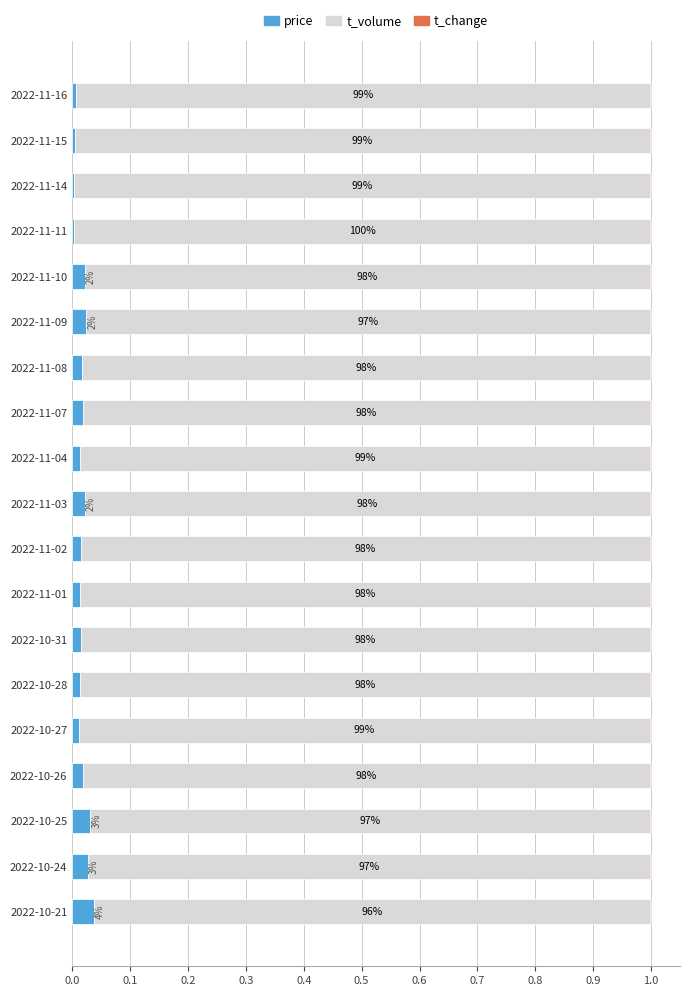

True or false: price has a value of 0.0 at 2022-11-03.

True